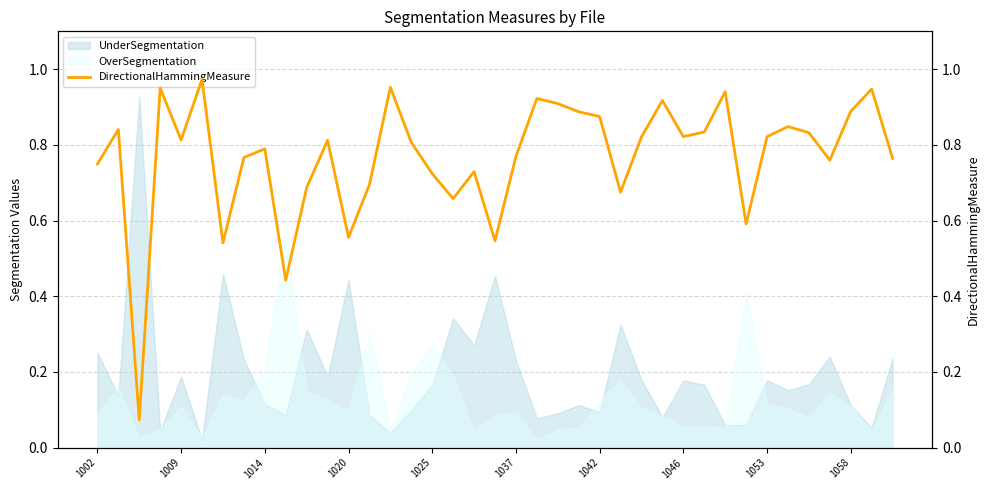

What is the minimum value shown in the chart?

0.1